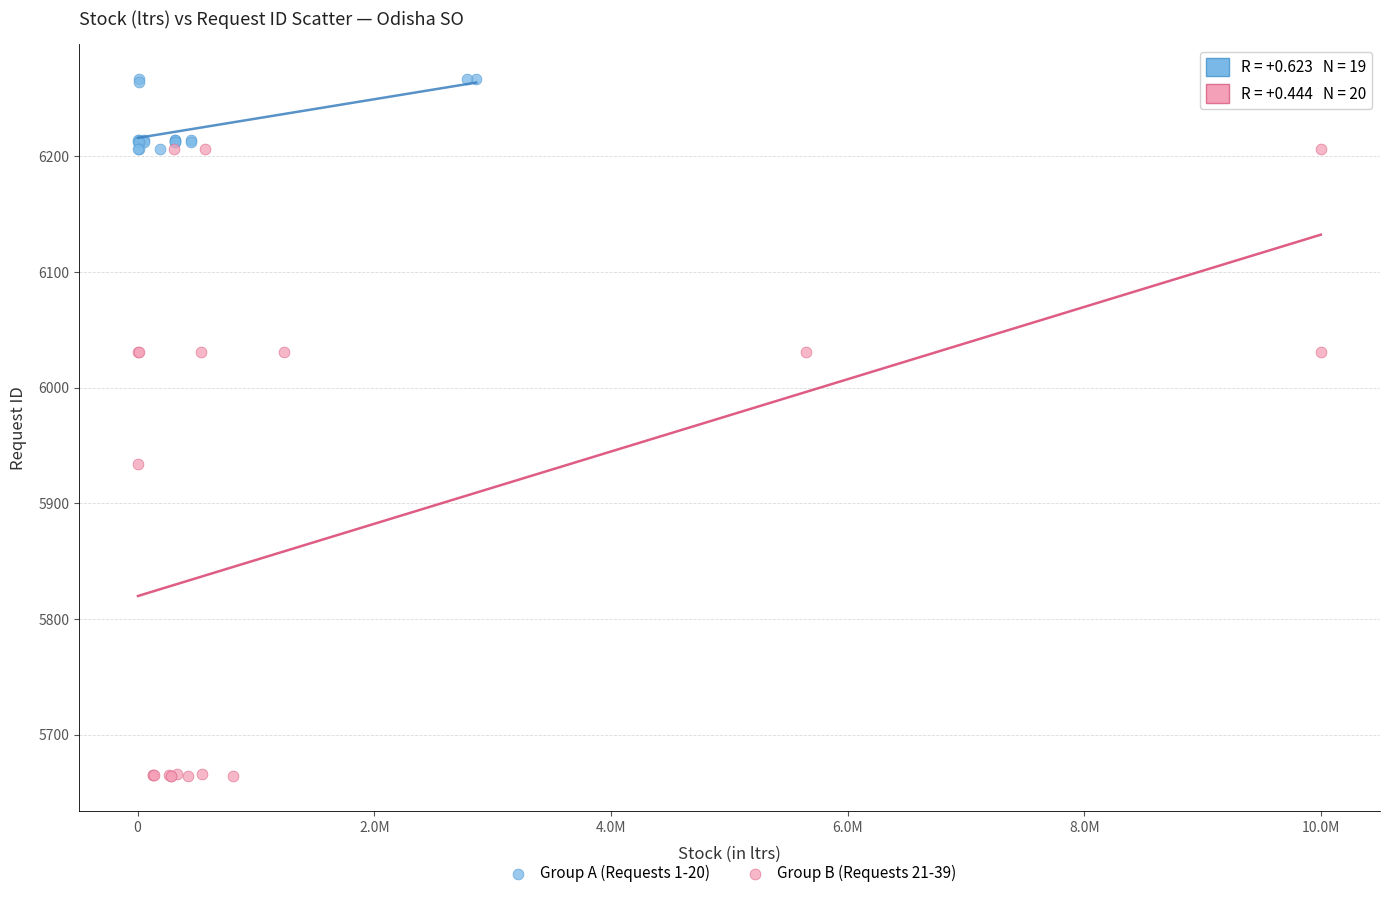

Which series contains the lowest Y value?

Group B (Requests 21-39)